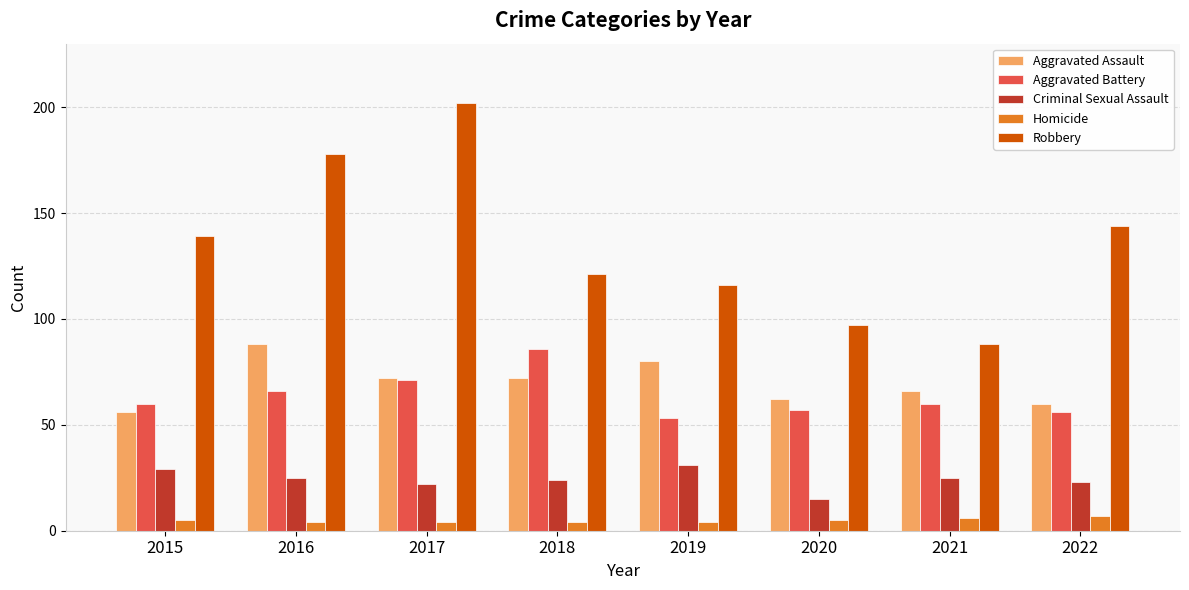

What is the highest value of the Aggravated Battery series?

86